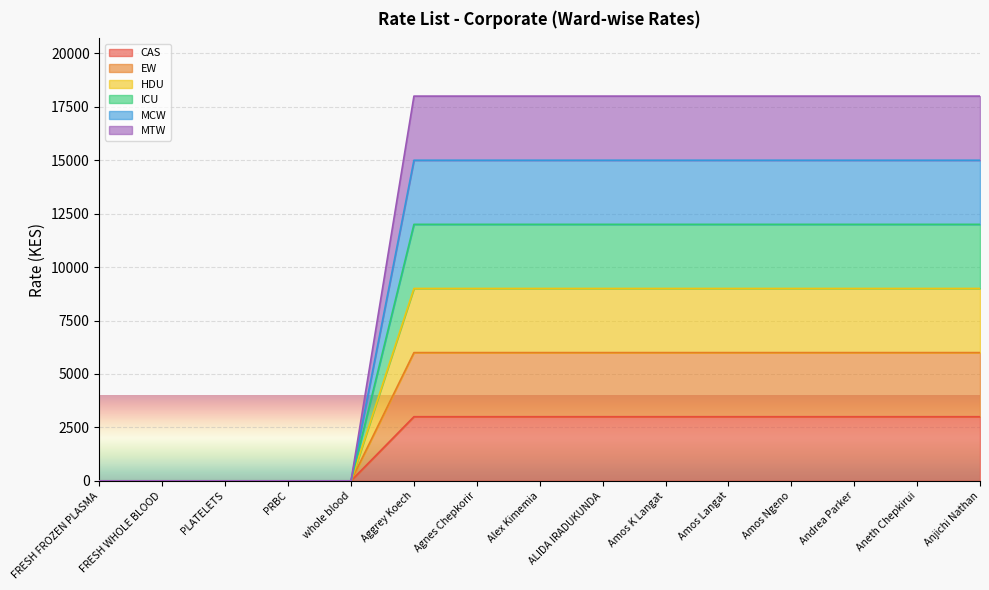

Reading right to left, what are all the values shown in this chart?

CAS: 3000	3000	3000	3000	3000	3000	3000	3000	3000	3000	0	0	0	0	0
EW: 6000	6000	6000	6000	6000	6000	6000	6000	6000	6000	0	0	0	0	0
HDU: 9000	9000	9000	9000	9000	9000	9000	9000	9000	9000	0	0	0	0	0
ICU: 12000	12000	12000	12000	12000	12000	12000	12000	12000	12000	0	0	0	0	0
MCW: 15000	15000	15000	15000	15000	15000	15000	15000	15000	15000	0	0	0	0	0
MTW: 18000	18000	18000	18000	18000	18000	18000	18000	18000	18000	0	0	0	0	0